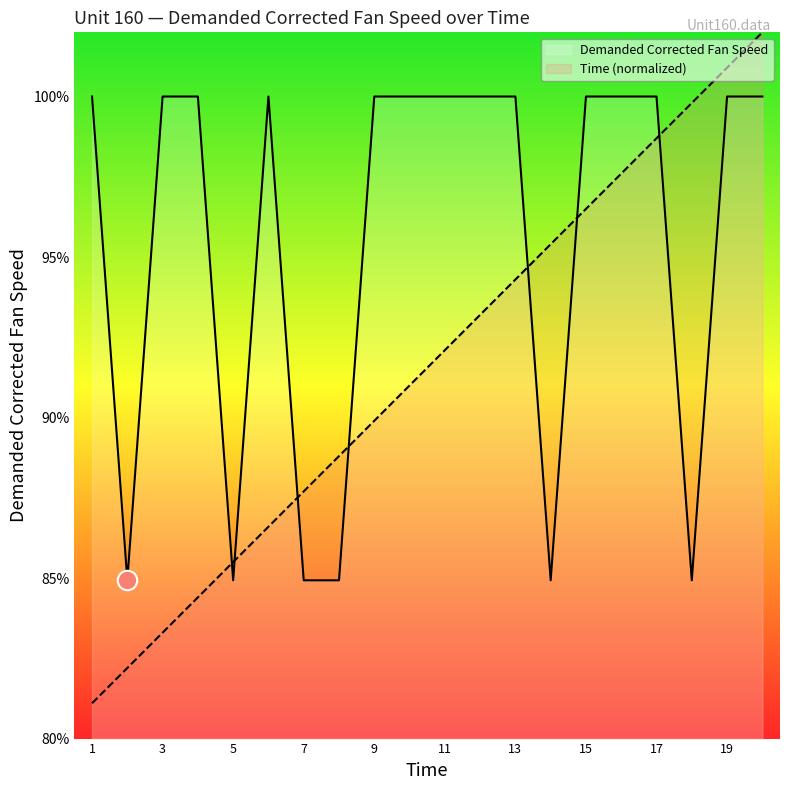

What is the difference between the maximum and minimum values in the Demanded Corrected Fan Speed series?

15.1